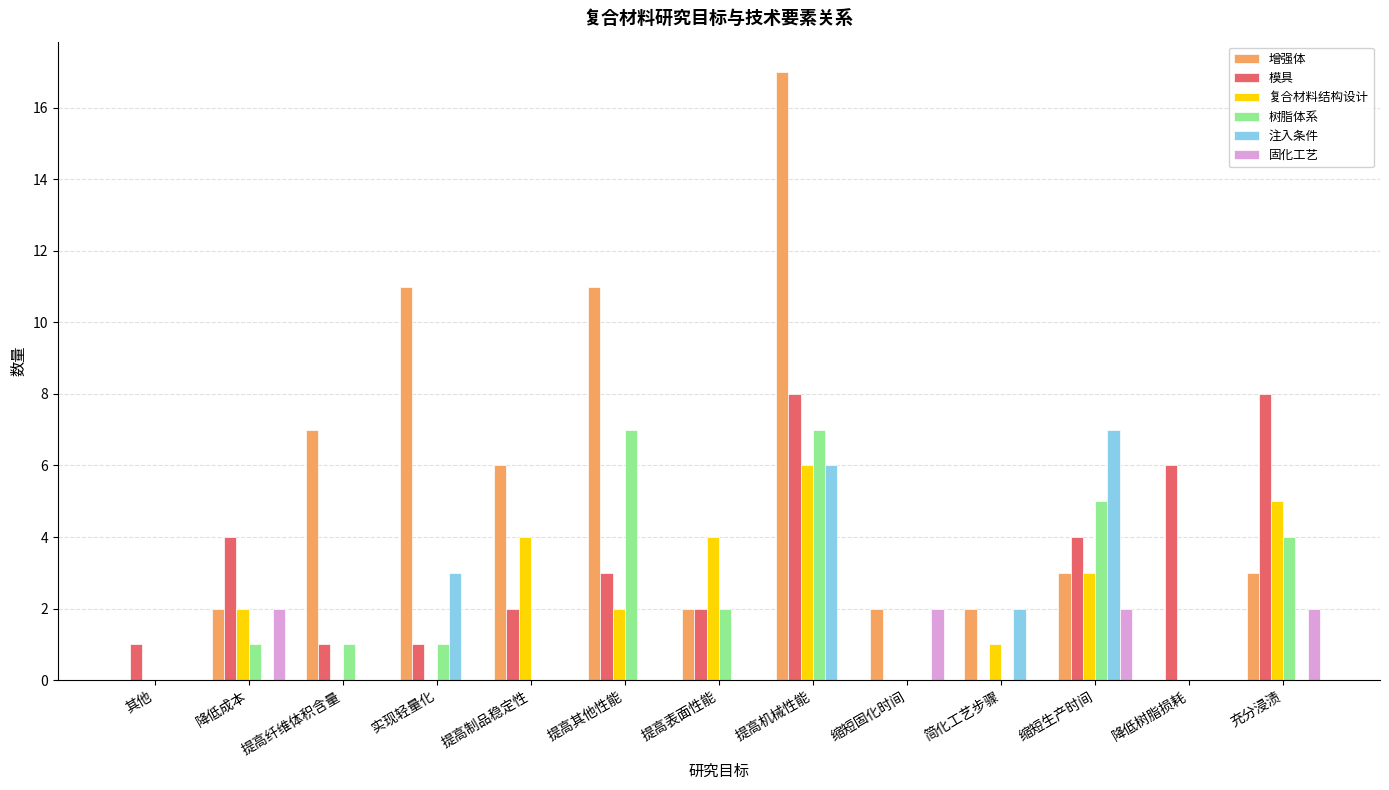

How many distinct data groups are displayed?

6